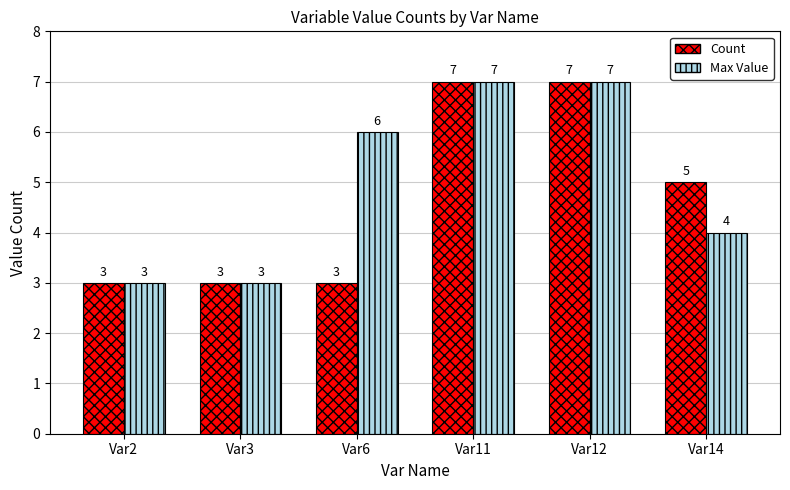

At Var14, list the series in order from smallest to largest.

Max Value, Count